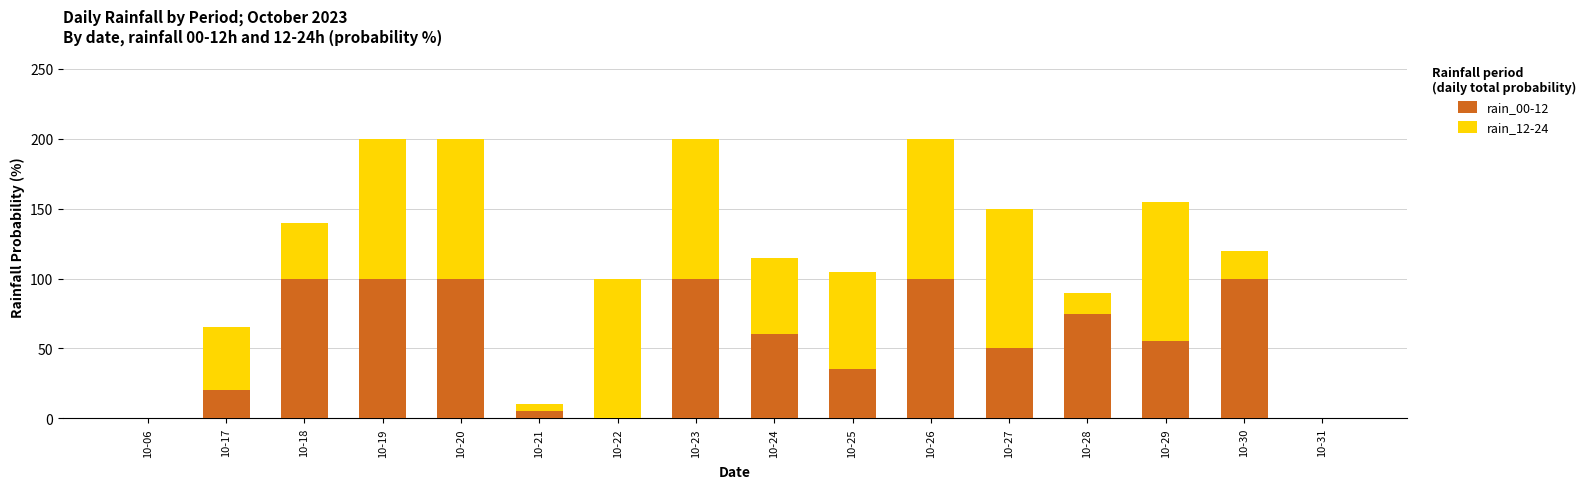

The value of rain_00-12 at 10-18 is 100. True or false?

True